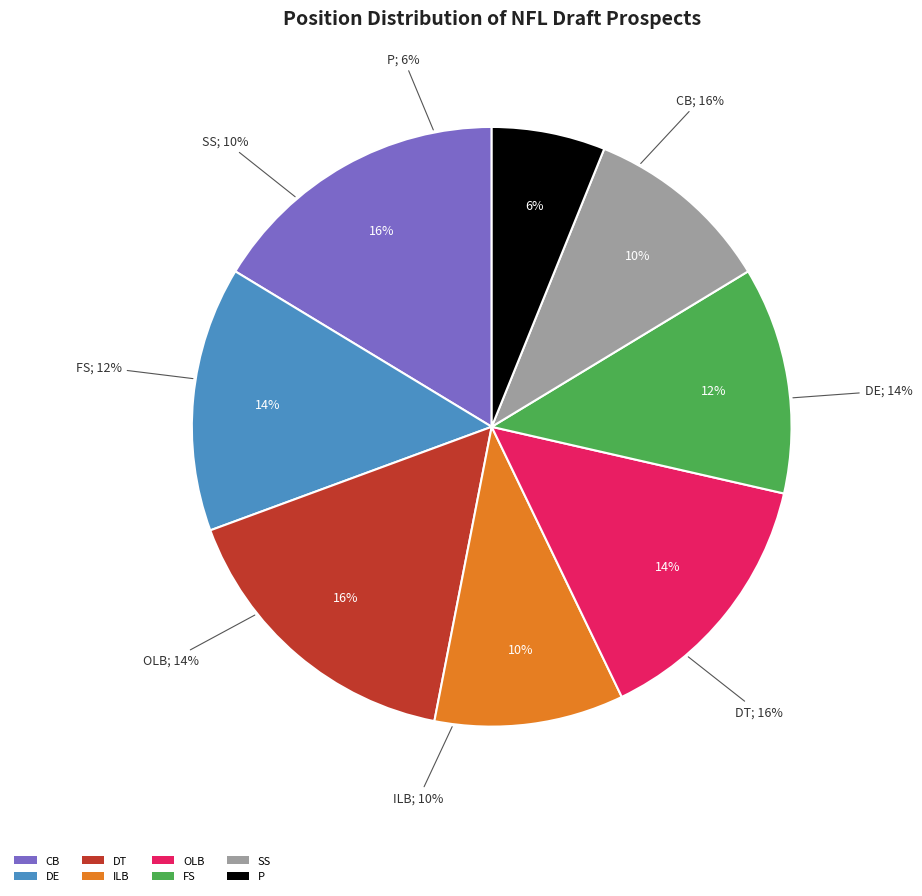

To the nearest percent, what percentage of the pie is CB?

16%